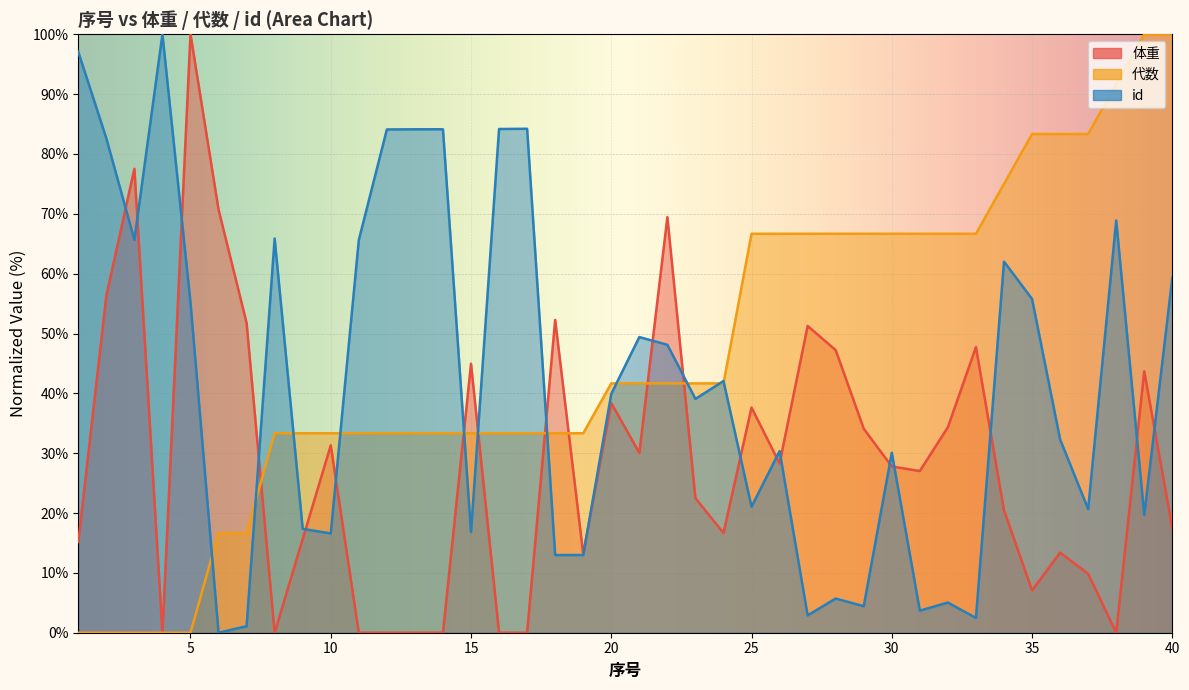

How many lines are shown in the chart?

3